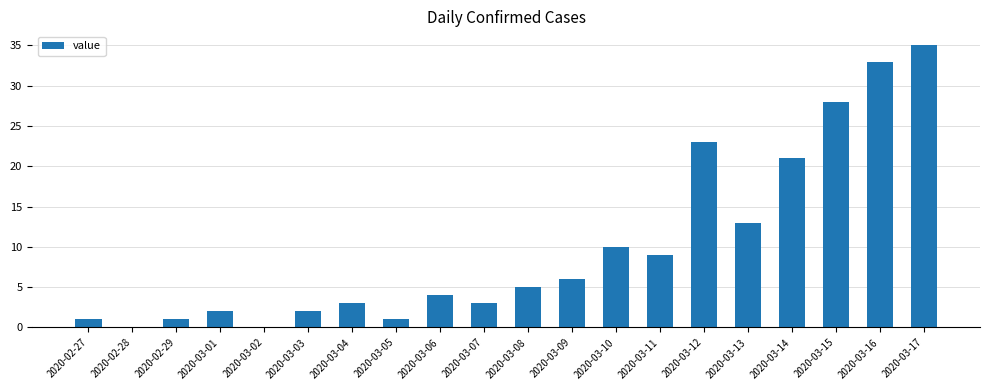

Reading left to right, extract all data points from this chart.

1	0	1	2	0	2	3	1	4	3	5	6	10	9	23	13	21	28	33	35